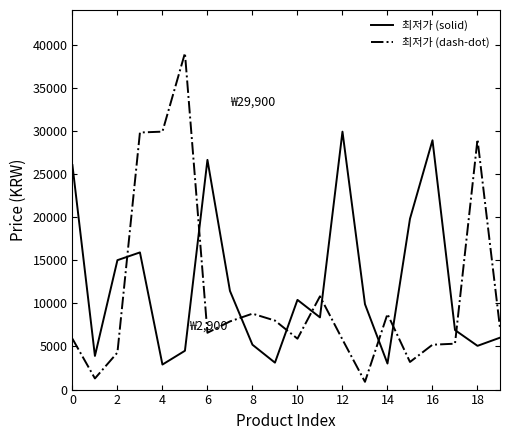

True or false: 최저가 (solid) has more than 1 interior local peaks.

True